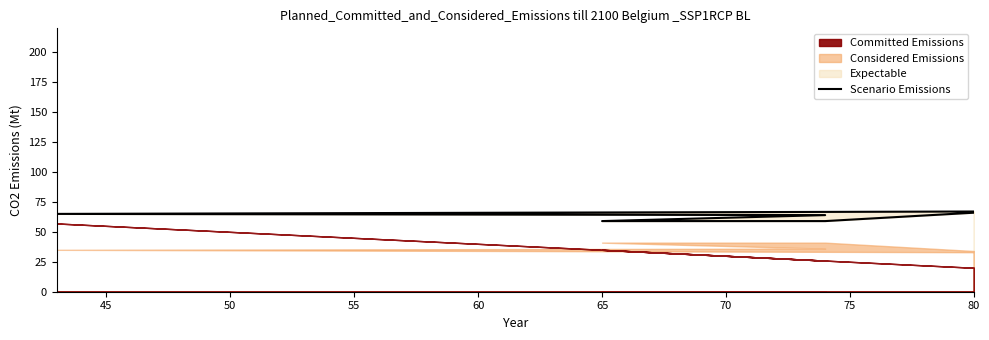

What is the sum of all values?

380